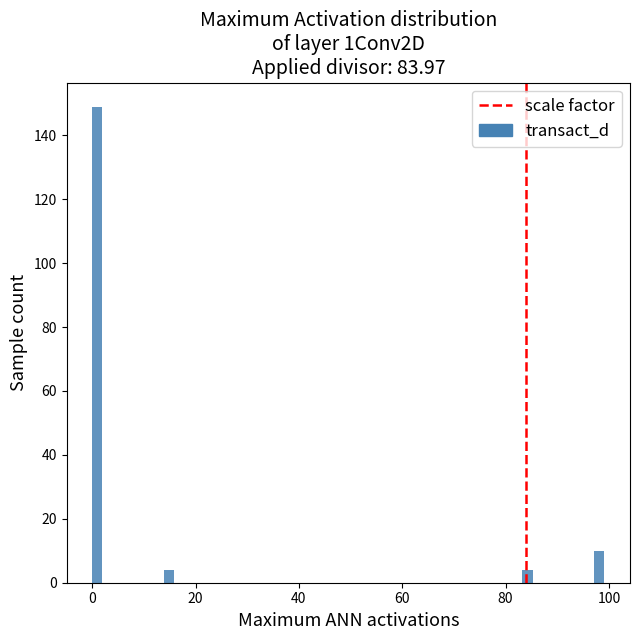

Around what value on the x-axis is the tallest bar? Give the approximate position of its centre, as read against the axis.

0